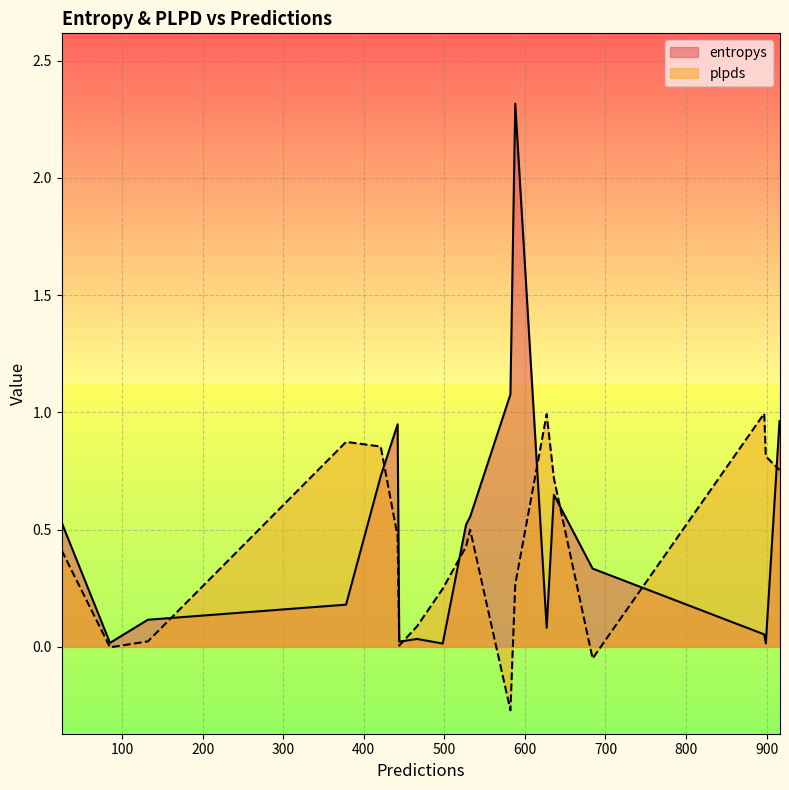

Between 532 and 466, which series saw the biggest shift?

entropys